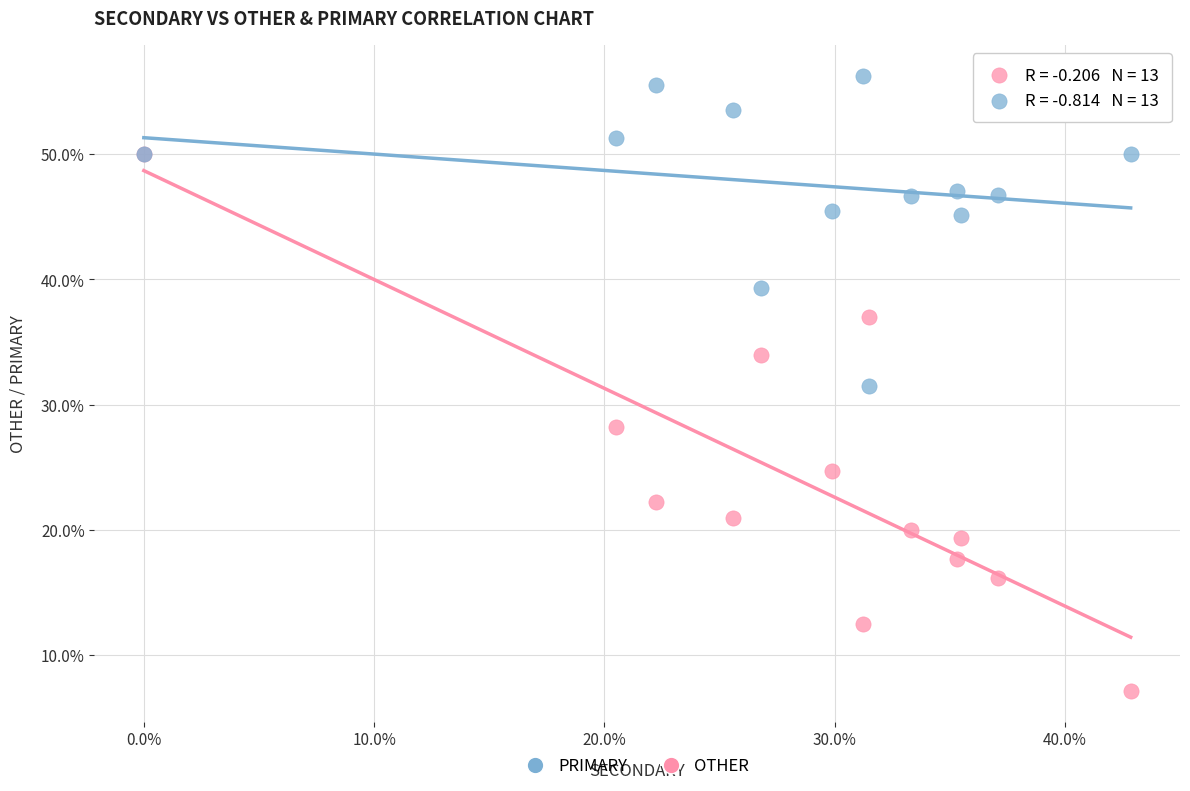

Which series reaches the maximum Y coordinate?

PRIMARY